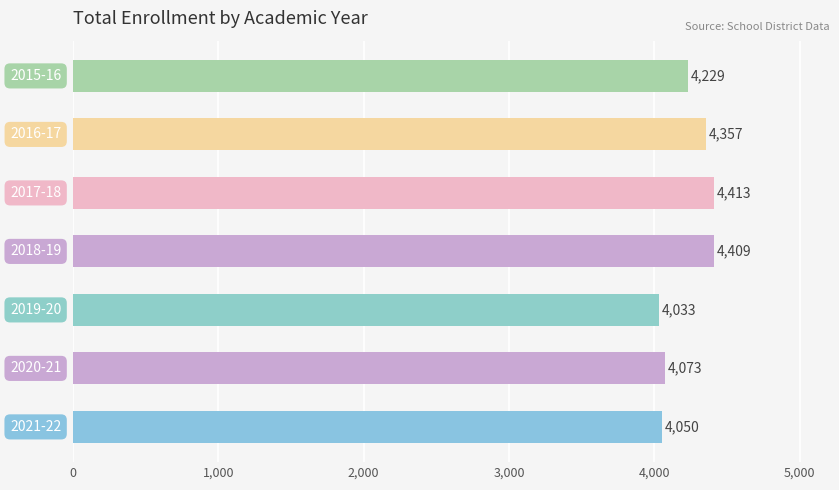

What is the sum of all values?

29564